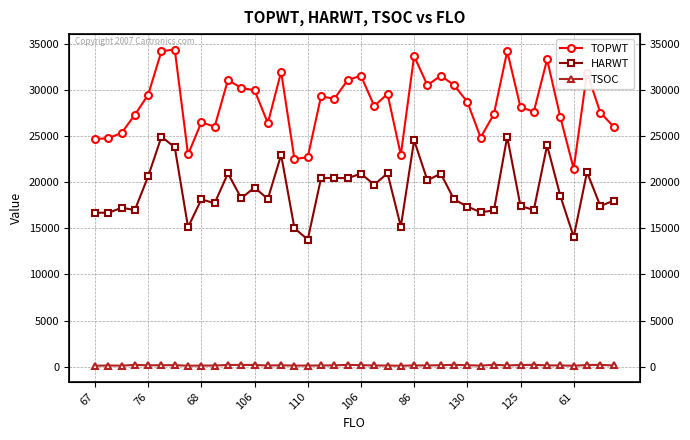

True or false: TOPWT has more than 2 points higher than both neighbors.

True